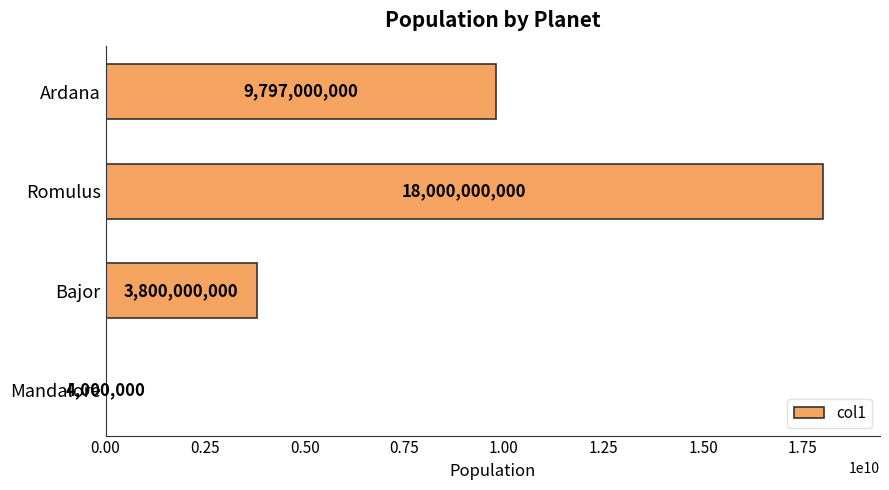

What is the sum of the values at Ardana and Romulus?

27797000000